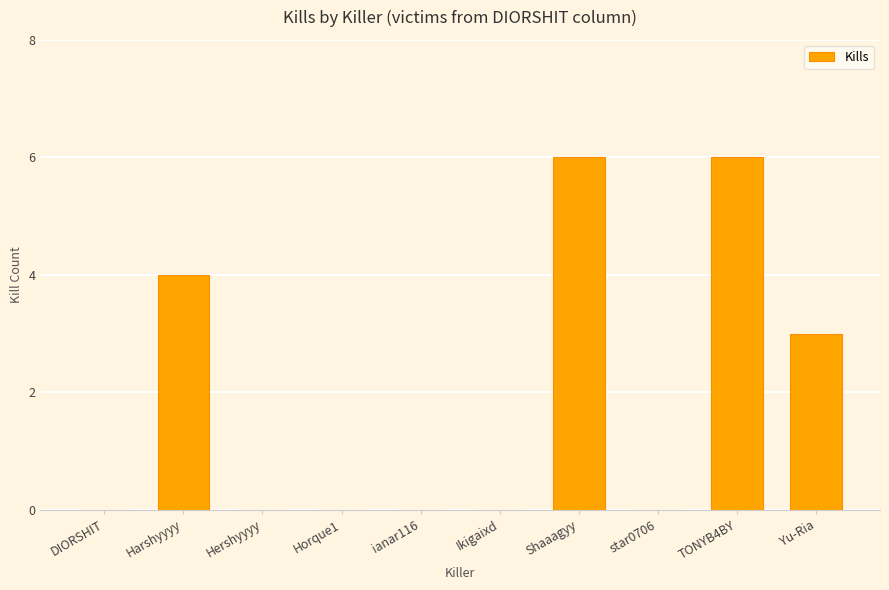

What is the maximum value shown in the chart?

6